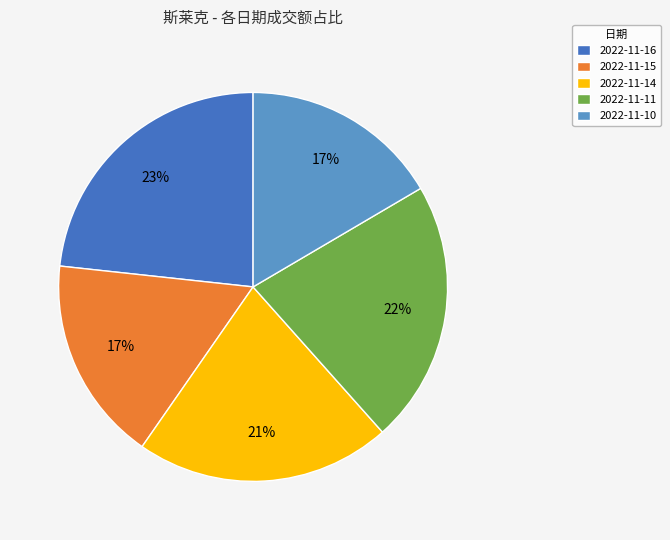

Is it true that 2022-11-15 is 32% of the pie?

False